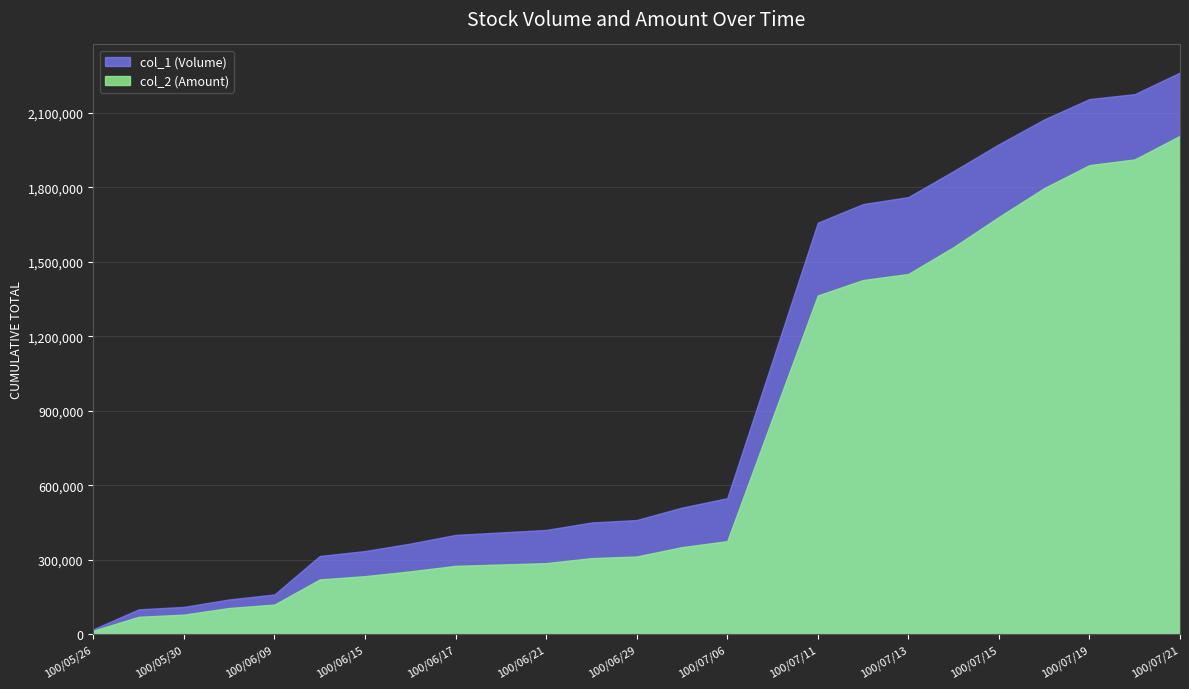

At which category is the sum across all series the highest?

100/07/21